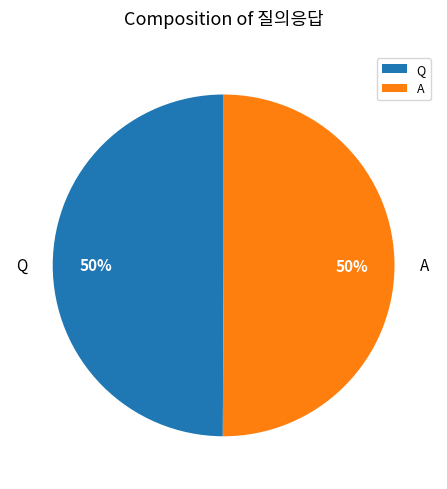

Is it true that Q is 50% of the pie?

True